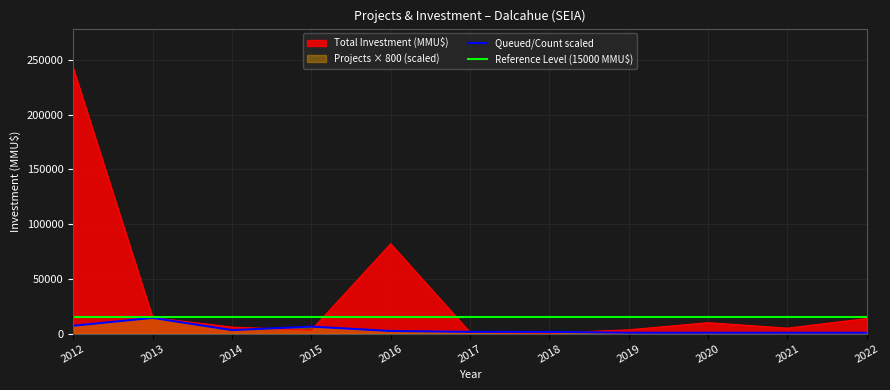

Does the chart display data point markers on the line(s)?

No